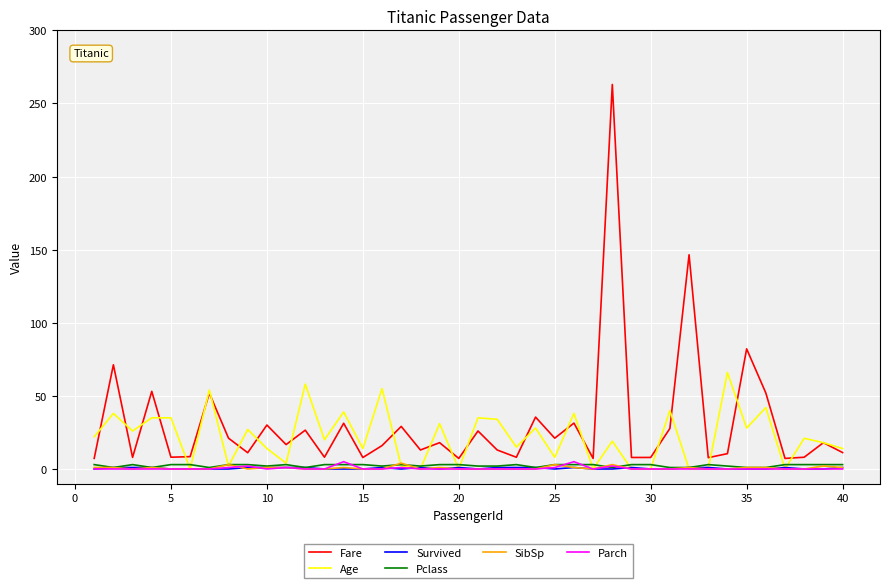

True or false: Survived and Fare intersect in this chart.

False